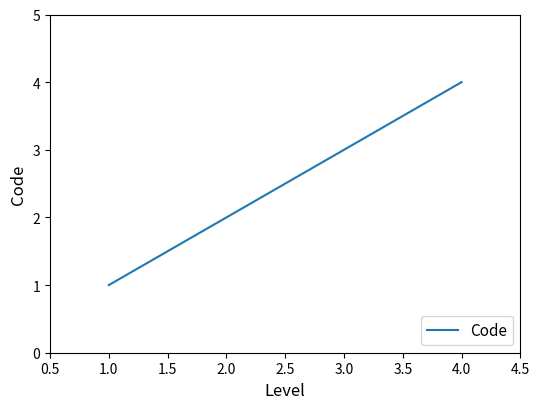

Rank the categories by value from highest to lowest.

4.0, 3.0, 2.0, 1.0